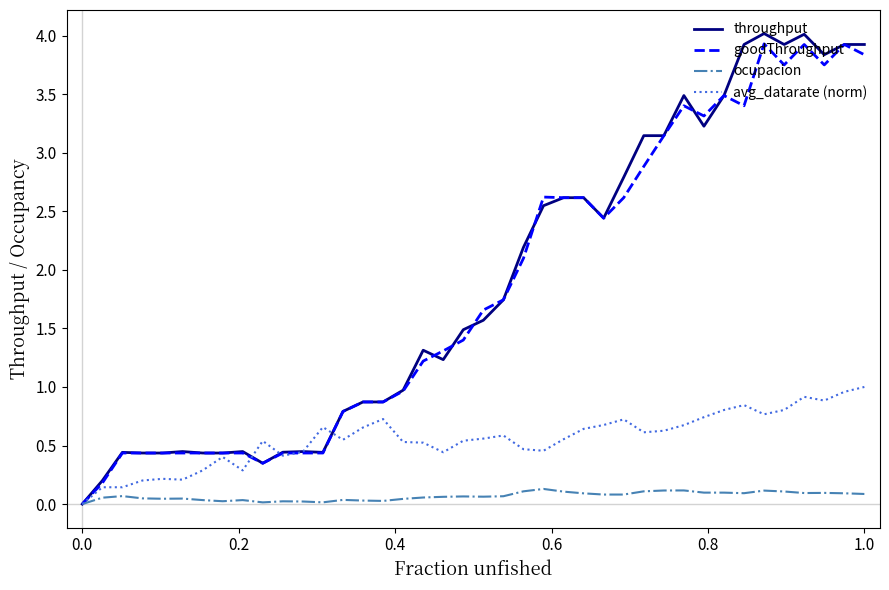

What is the highest value of the avg_datarate (norm) series?

1.0